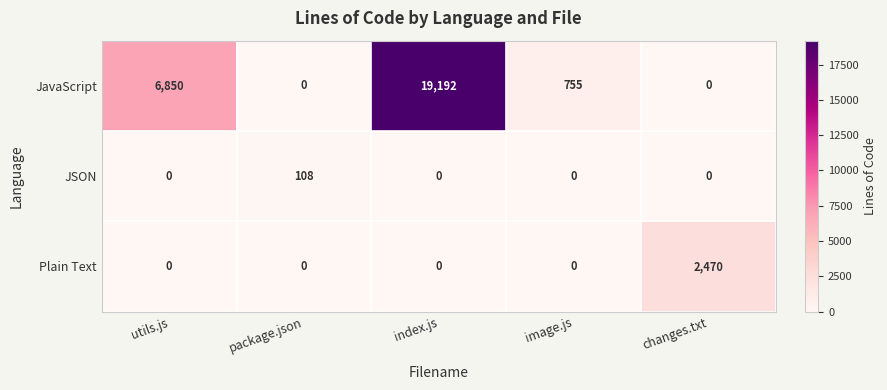

Rank the series by their maximum value, from highest to lowest.

JavaScript, Plain Text, JSON